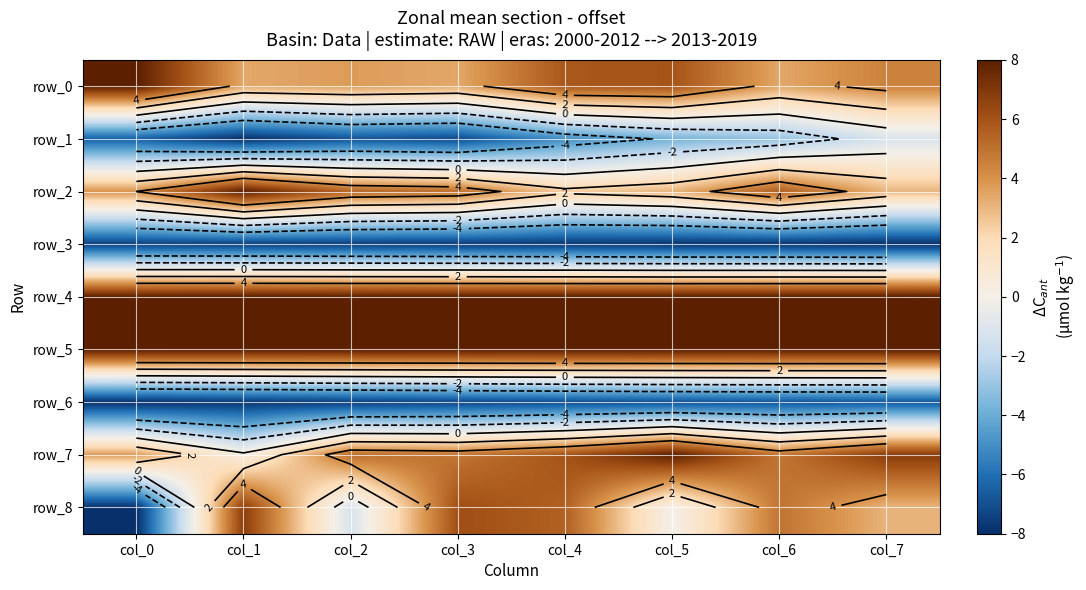

At which category is the sum across all series the highest?

col_7